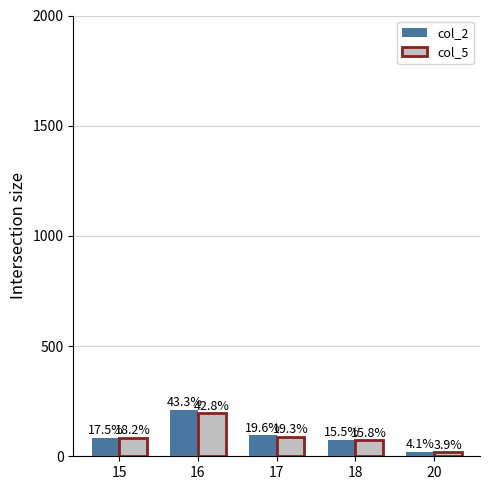

Between 17 and 18, which is larger?

17